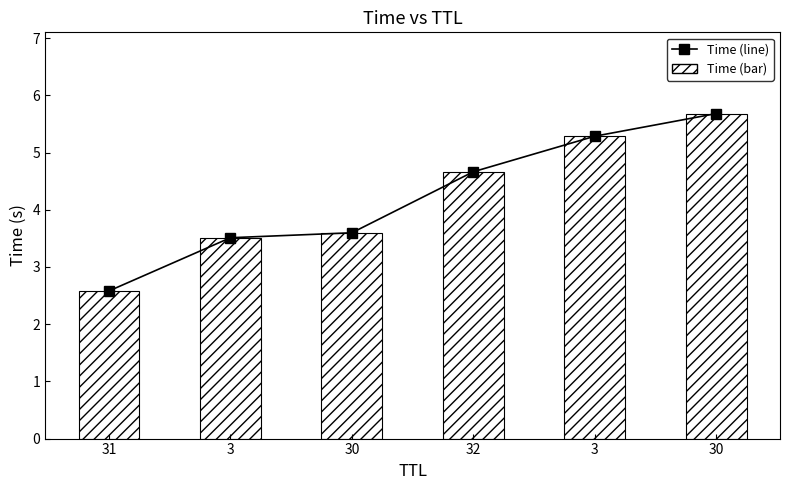

The value of Time at 31 is 2.6. True or false?

True